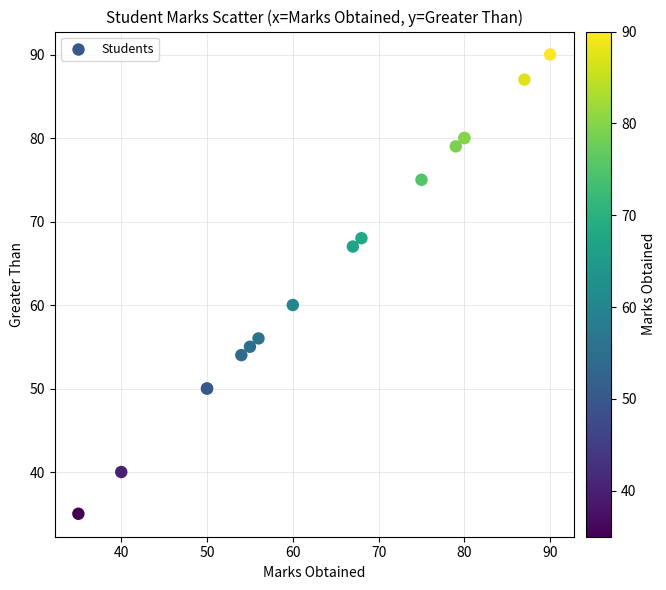

What Y value in the scatter plot is closest to 62?

60